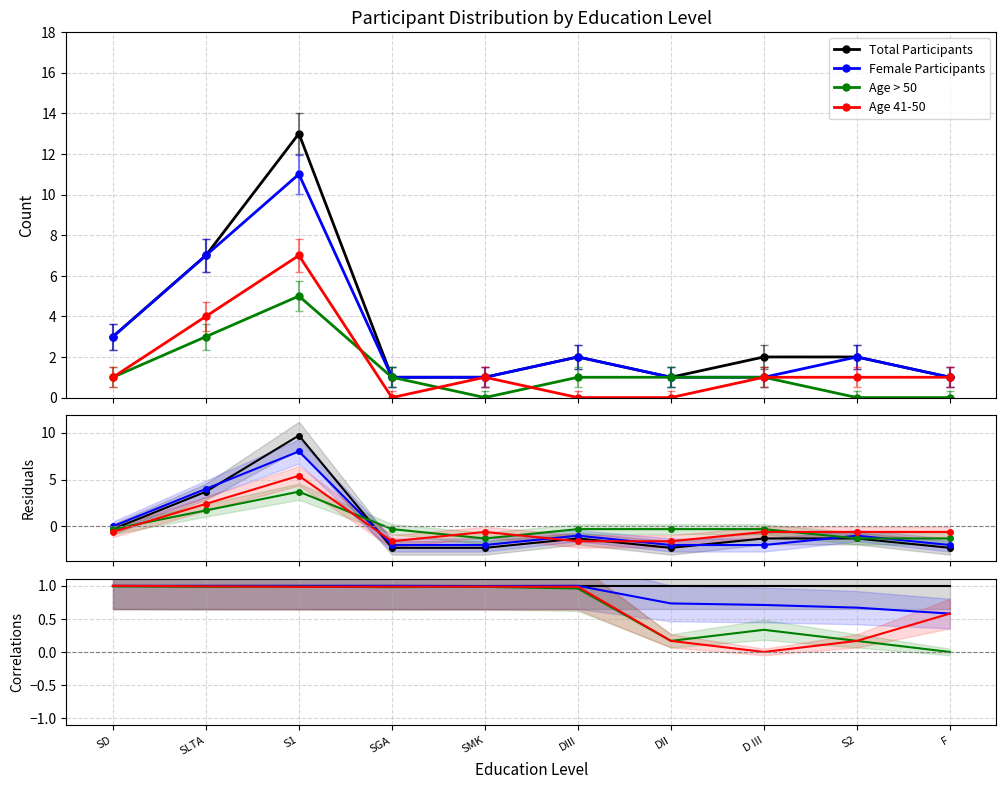

What is the value of the Age > 50 point at the 1st from the left?

1.0